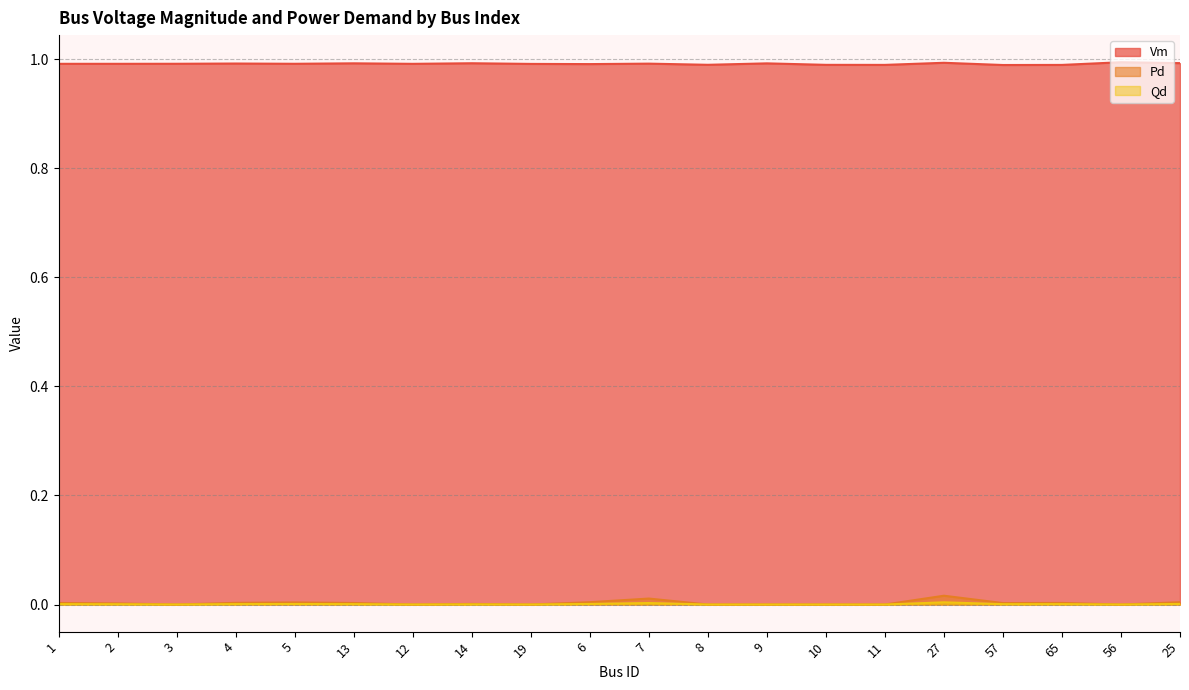

How many lines are shown in the chart?

3